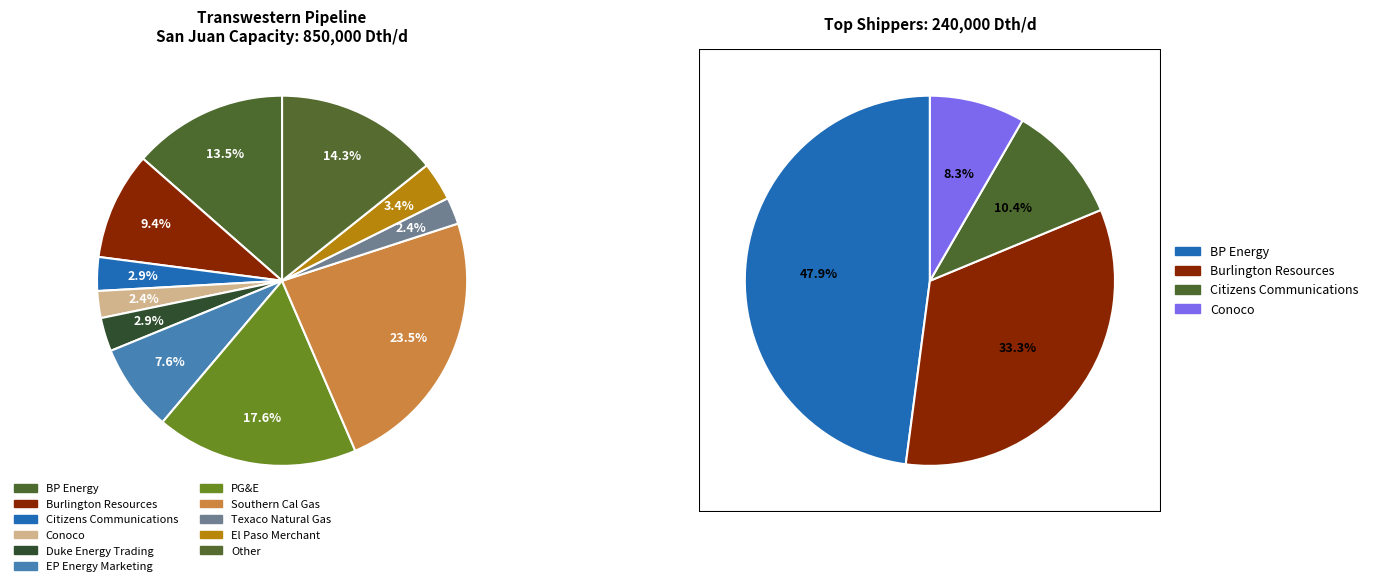

Which slice is the largest?

Southern Cal Gas